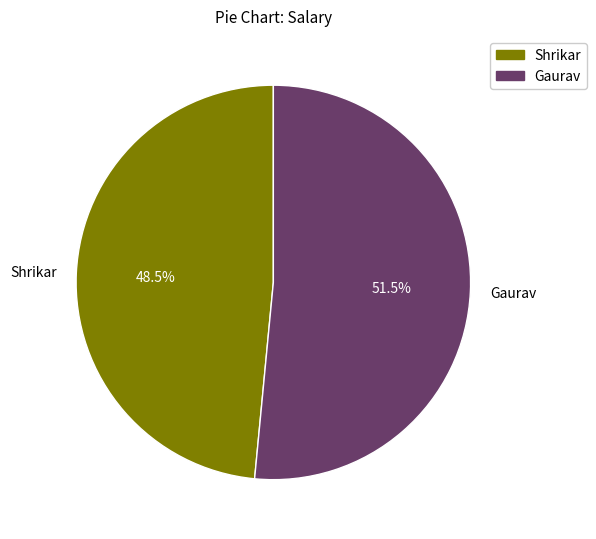

The Shrikar slice represents 39% of the pie. True or false?

False